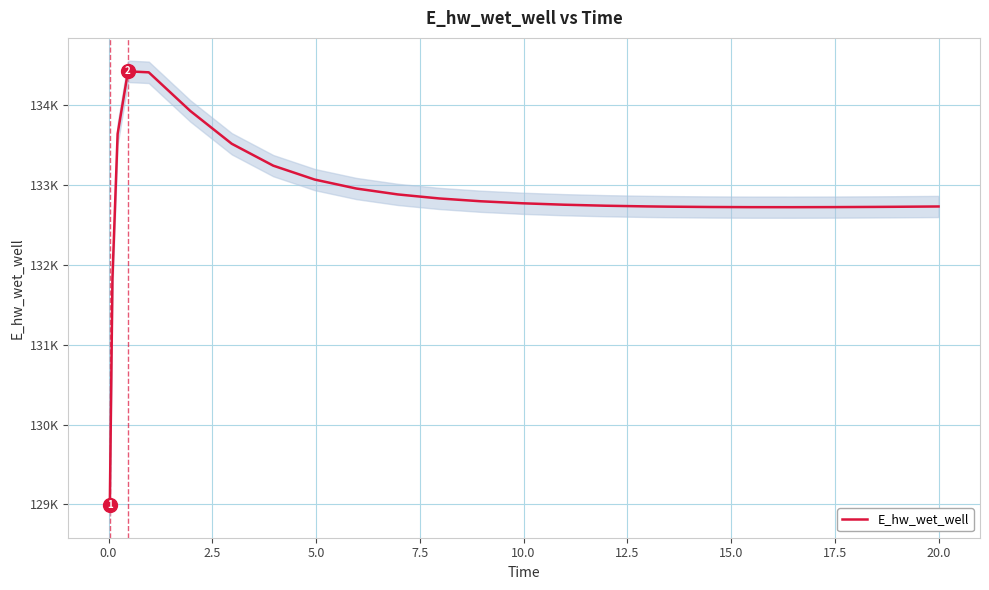

What is the sum of the values at 19 and 21?

265452.2